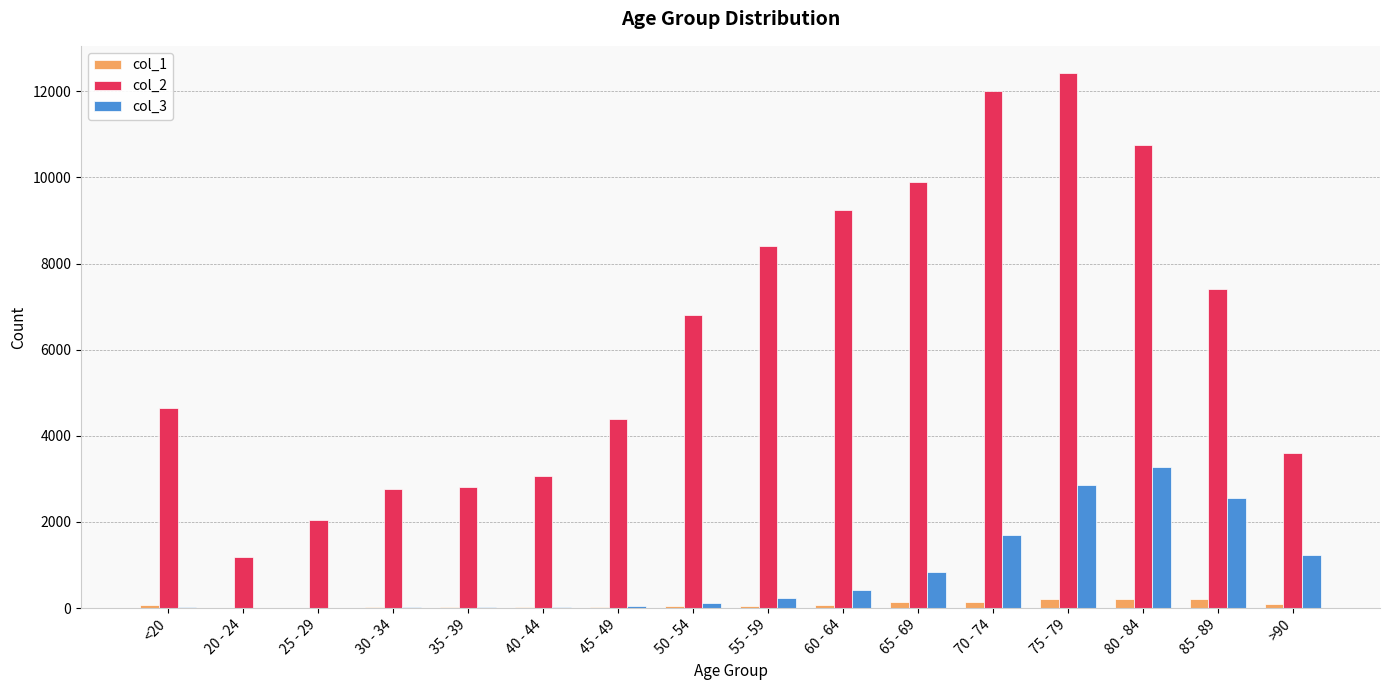

At which category is the sum across all series the highest?

75 - 79